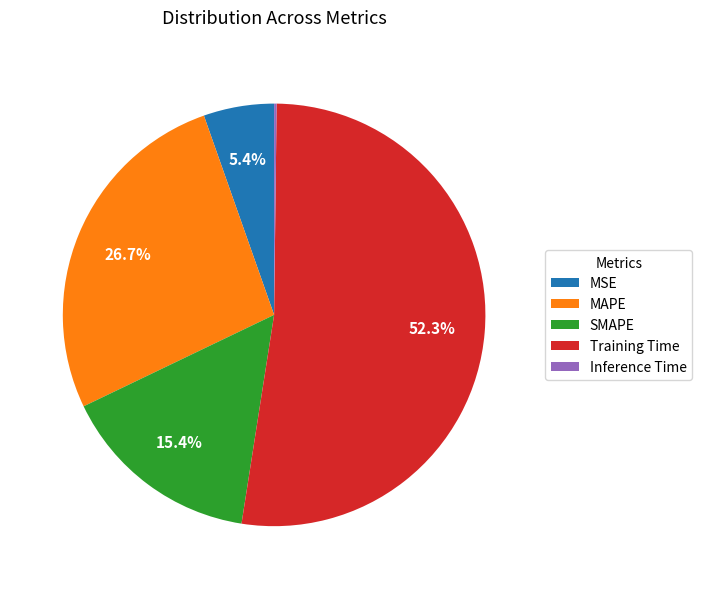

Combined, what portion of the pie is MSE and SMAPE?

20.8%